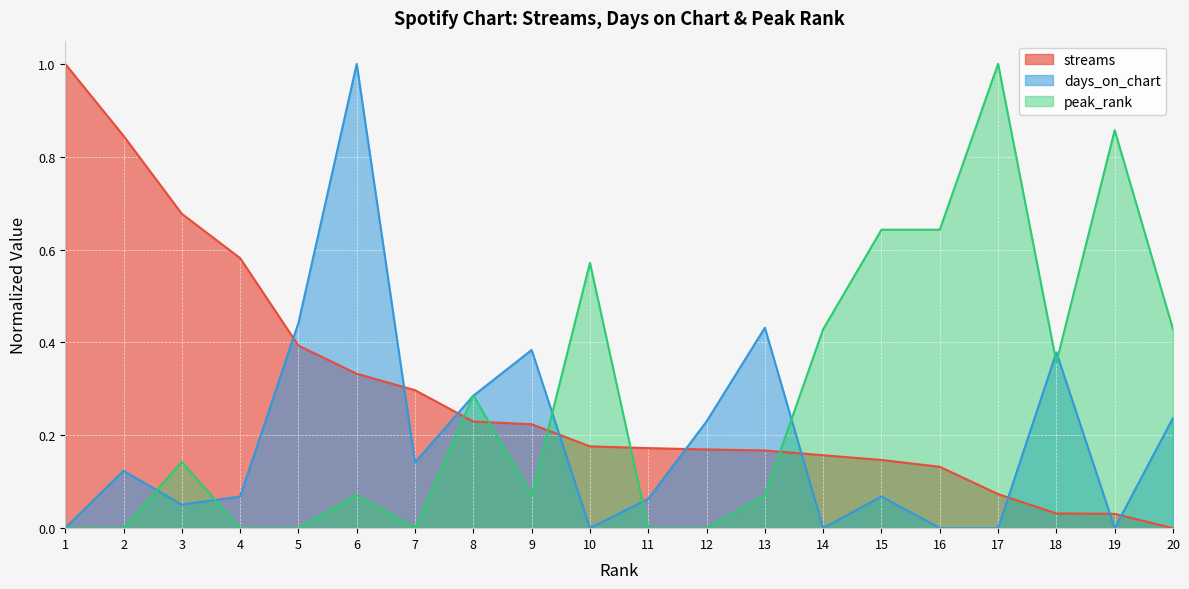

What is the value of the peak_rank point at the 19th from the left?

0.9